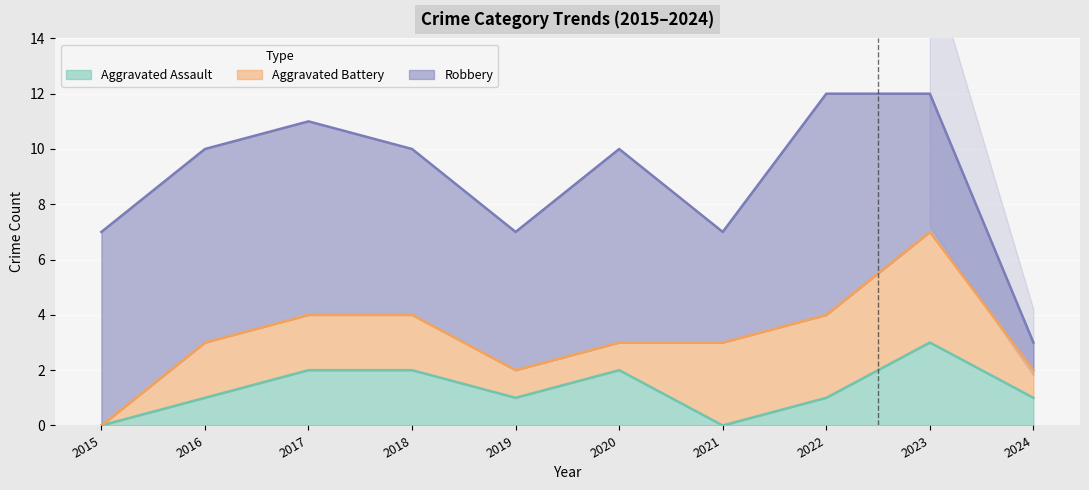

What is the difference between the highest and lowest values at 2021?

4